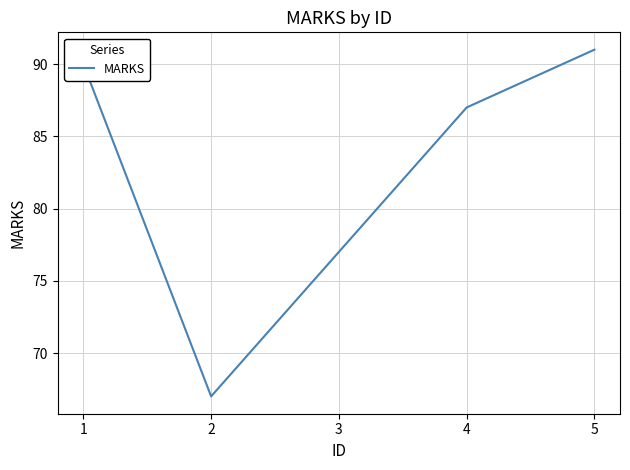

Rank the categories by value from highest to lowest.

5, 1, 4, 3, 2